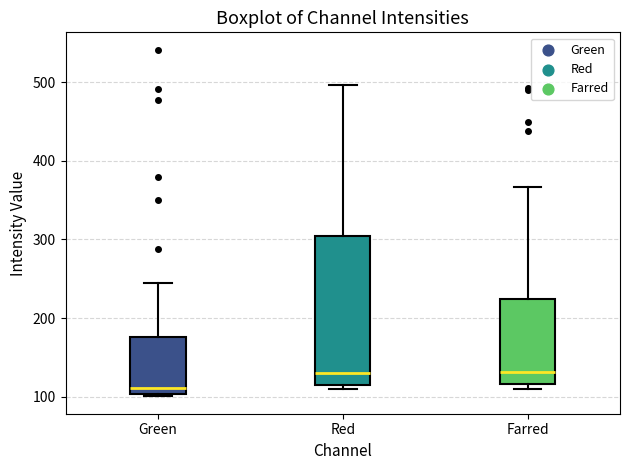

Reading left to right, read every box against the y-axis: the position of its median line, the range the box covers, and the ends of its whiskers. The values are not printed on the chart, so give them approximately, as read against the axis.

Green: median 110, box 100 to 180, whiskers 100 (just below the box's lower edge) to 240
Red: median 130, box 120 to 300, whiskers 110 to 500
Farred: median 130, box 120 to 220, whiskers 110 to 370